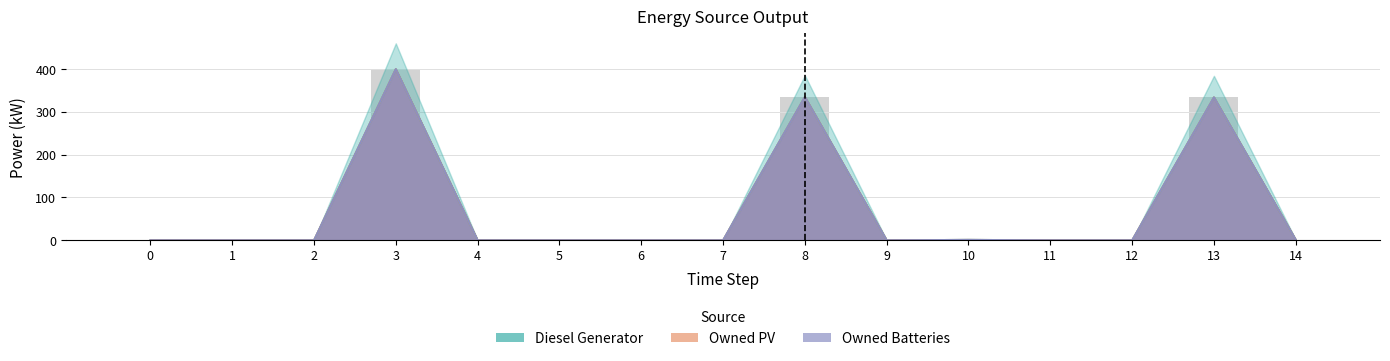

Rank the series by their maximum value, from lowest to highest.

Owned PV, Owned Batteries, Diesel Generator